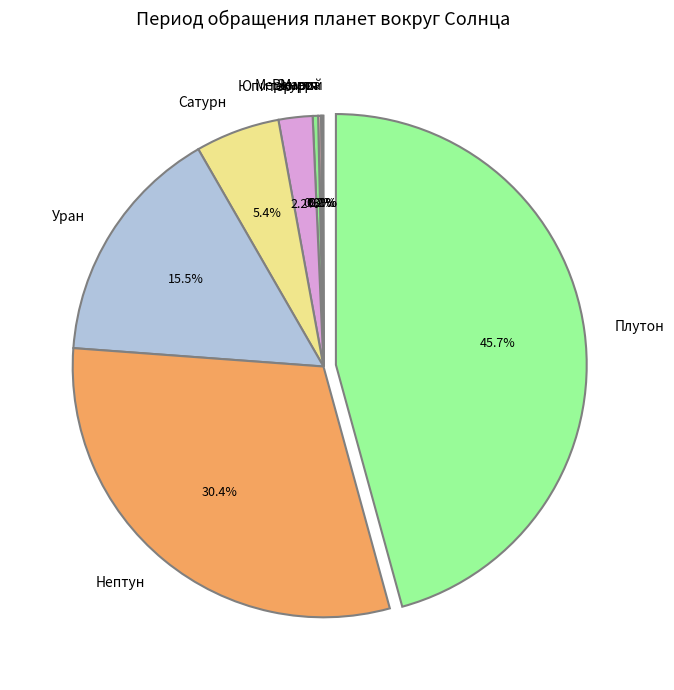

What portion of the pie excludes Сатурн?

94.6%